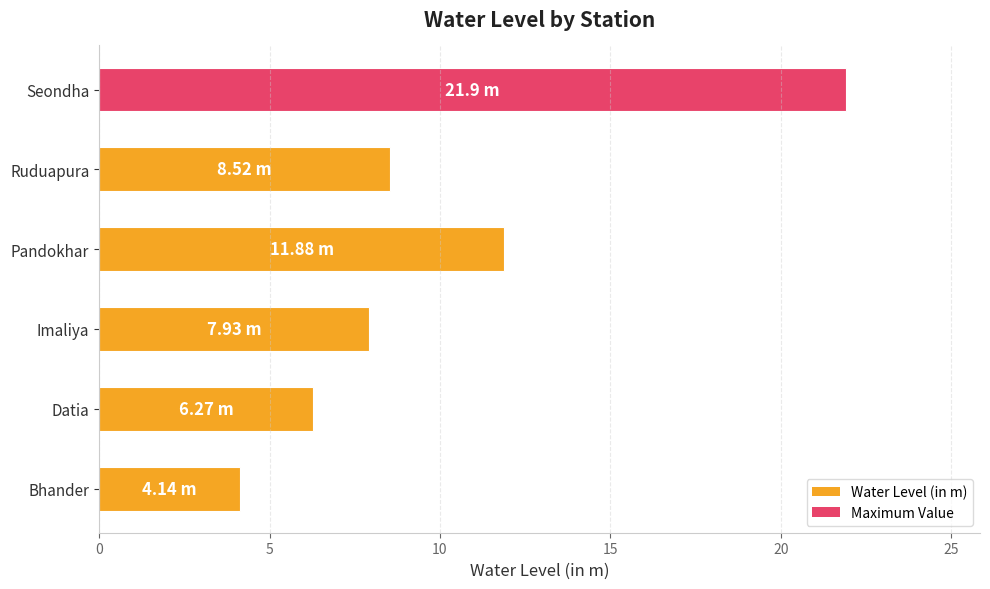

Rank the categories by value from highest to lowest.

Seondha, Pandokhar, Ruduapura, Imaliya, Datia, Bhander